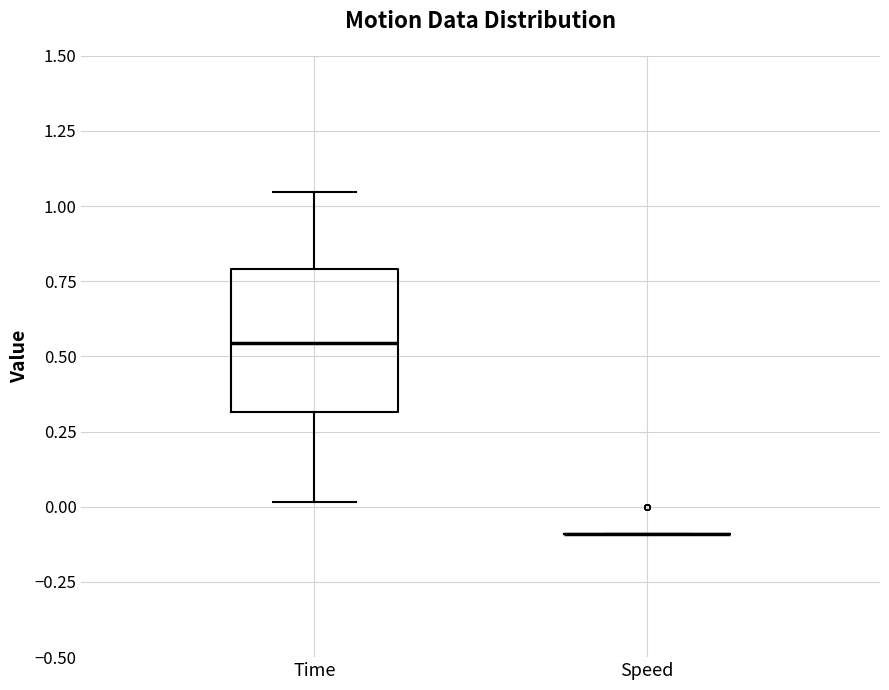

Comparing the boxes themselves (not the whiskers), which one is the tallest?

Time